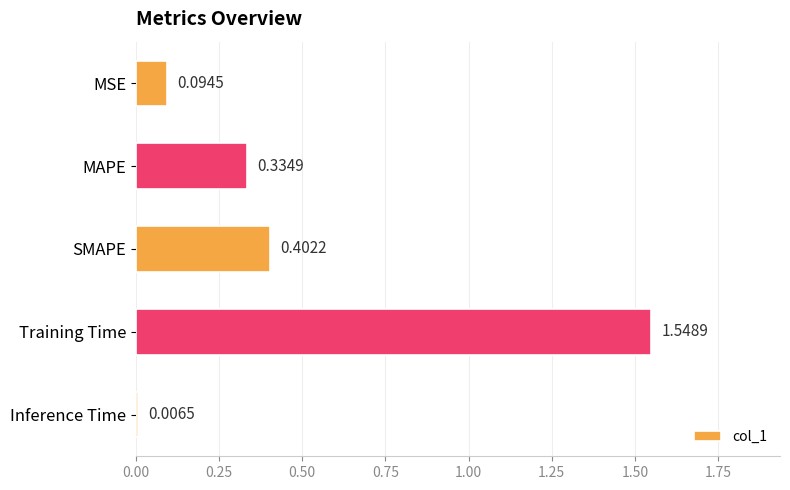

Rank the categories by value from highest to lowest.

Training Time, SMAPE, MAPE, MSE, Inference Time